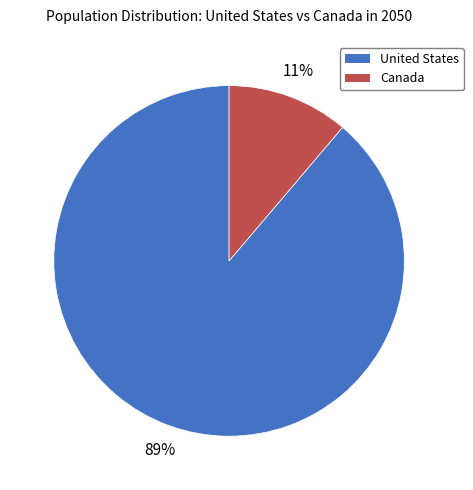

The Canada slice represents 11% of the pie. True or false?

True